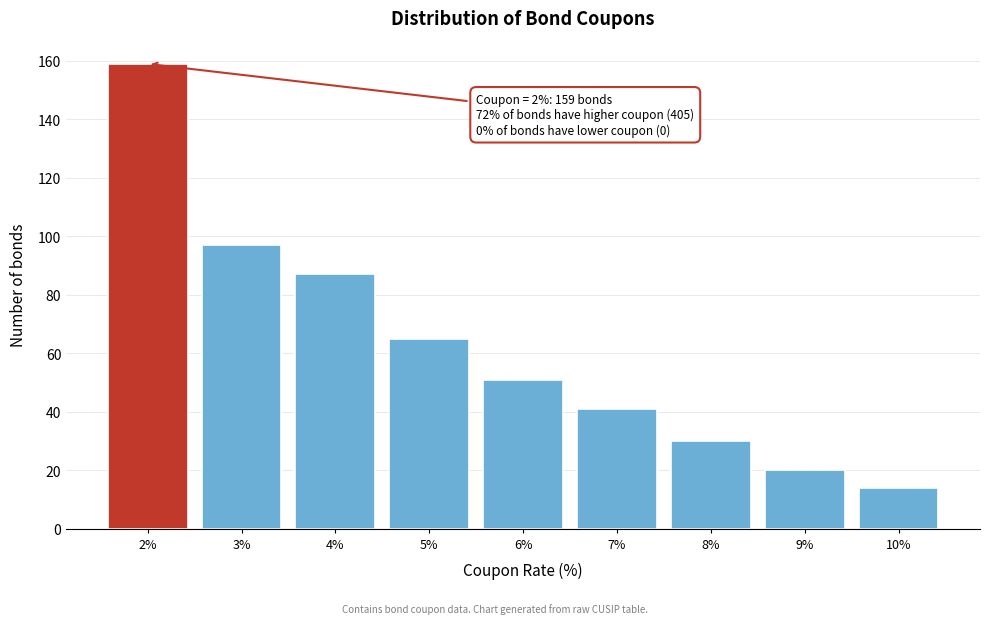

Reading right to left, transcribe all the data shown in this chart.

14	20	30	41	51	65	87	97	159